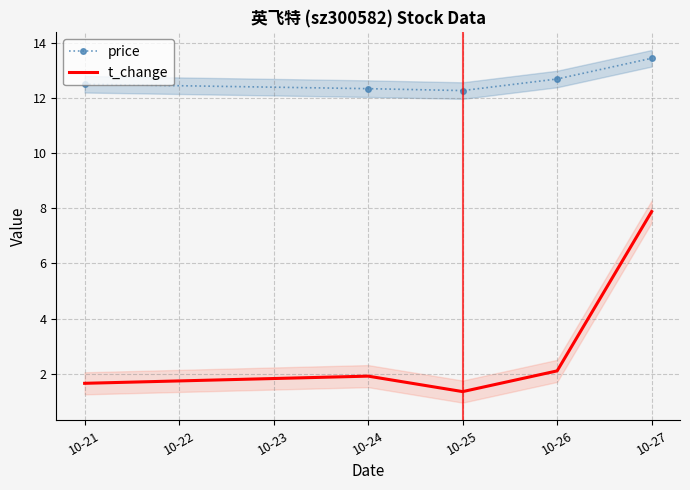

What is the value of the t_change point at the 5th from the left?

7.9